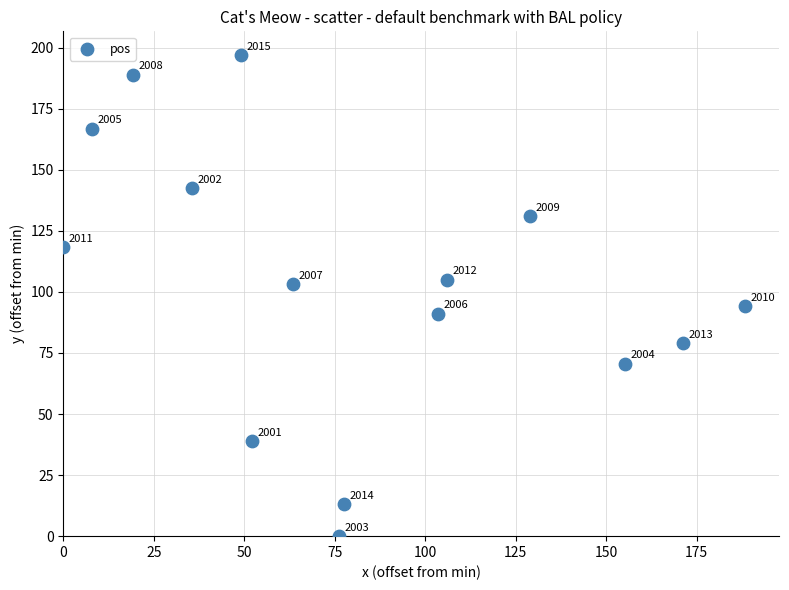

What is the range of Y values (max minus min)?

196.8